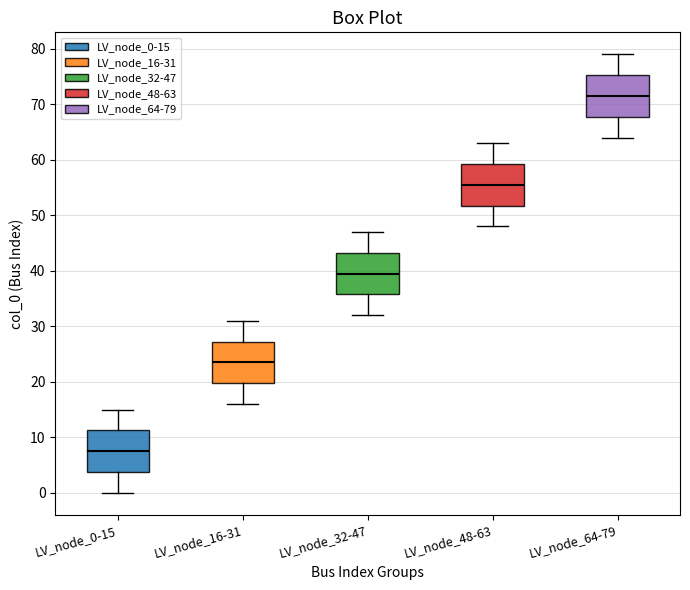

Reading left to right, read every box against the y-axis: the position of its median line, the range the box covers, and the ends of its whiskers. The values are not printed on the chart, so give them approximately, as read against the axis.

LV_node_0-15: median 8, box 4 to 11, whiskers 0 to 15
LV_node_16-31: median 24, box 20 to 27, whiskers 16 to 31
LV_node_32-47: median 40, box 36 to 43, whiskers 32 to 47
LV_node_48-63: median 56, box 52 to 59, whiskers 48 to 63
LV_node_64-79: median 72, box 68 to 75, whiskers 64 to 79